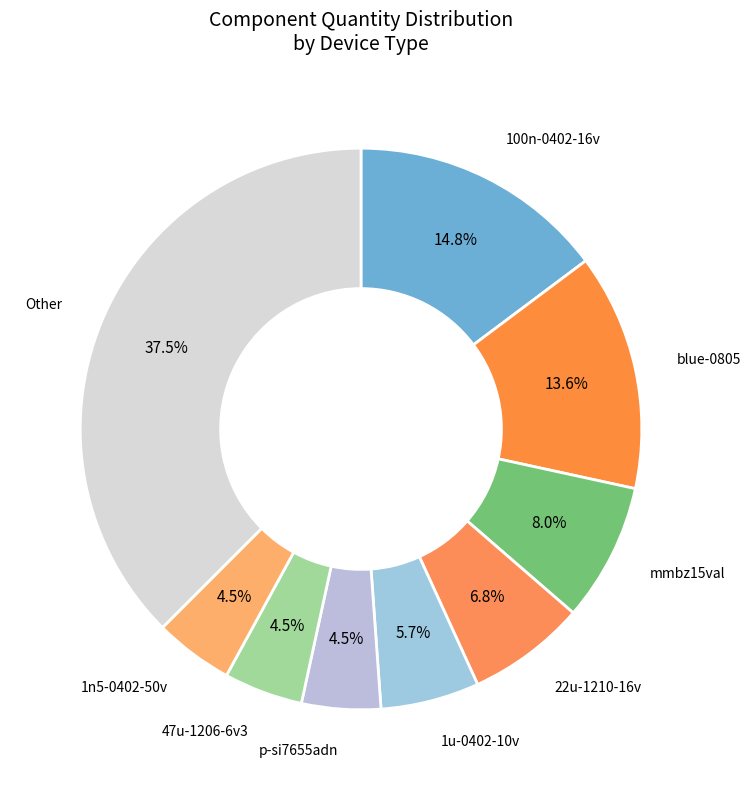

How many slices are in this pie chart?

9